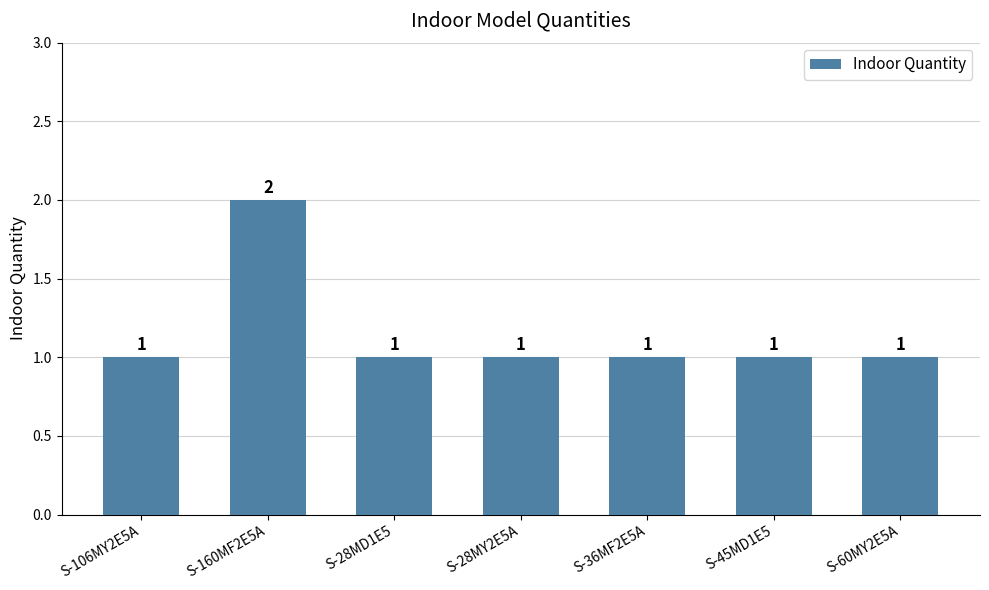

What is the label of the 7th bar from the right?

S-106MY2E5A